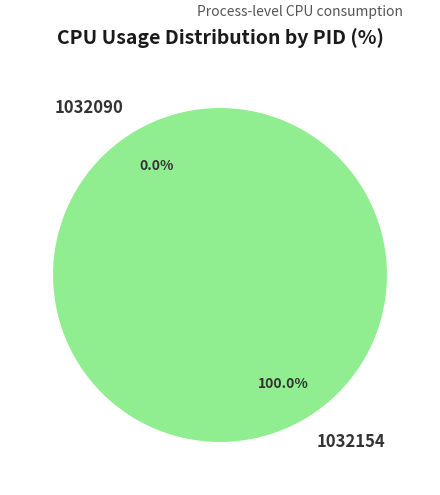

Do 1032154 and 1032090 together represent more than half of the pie?

Yes